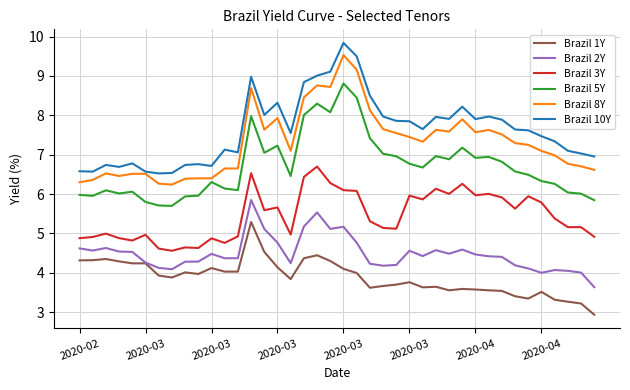

Which series has the largest total across all categories?

Brazil 10Y